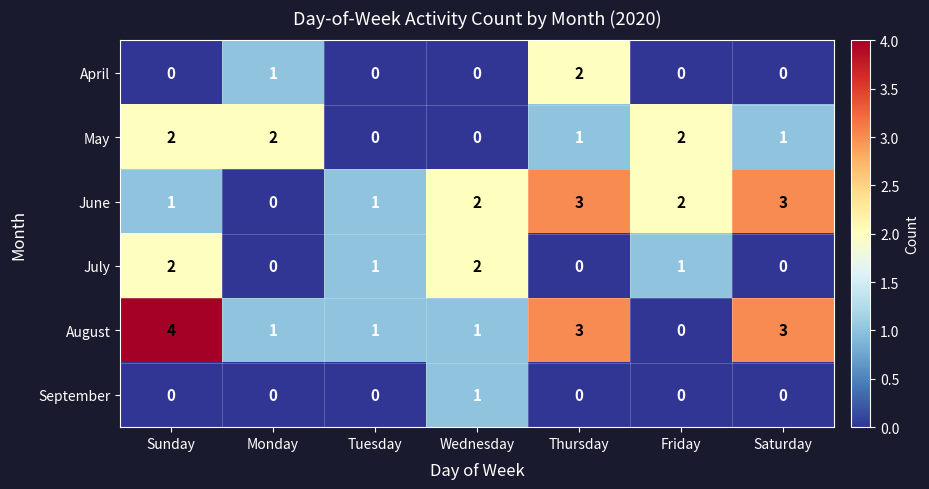

Which series has the largest total across all categories?

August